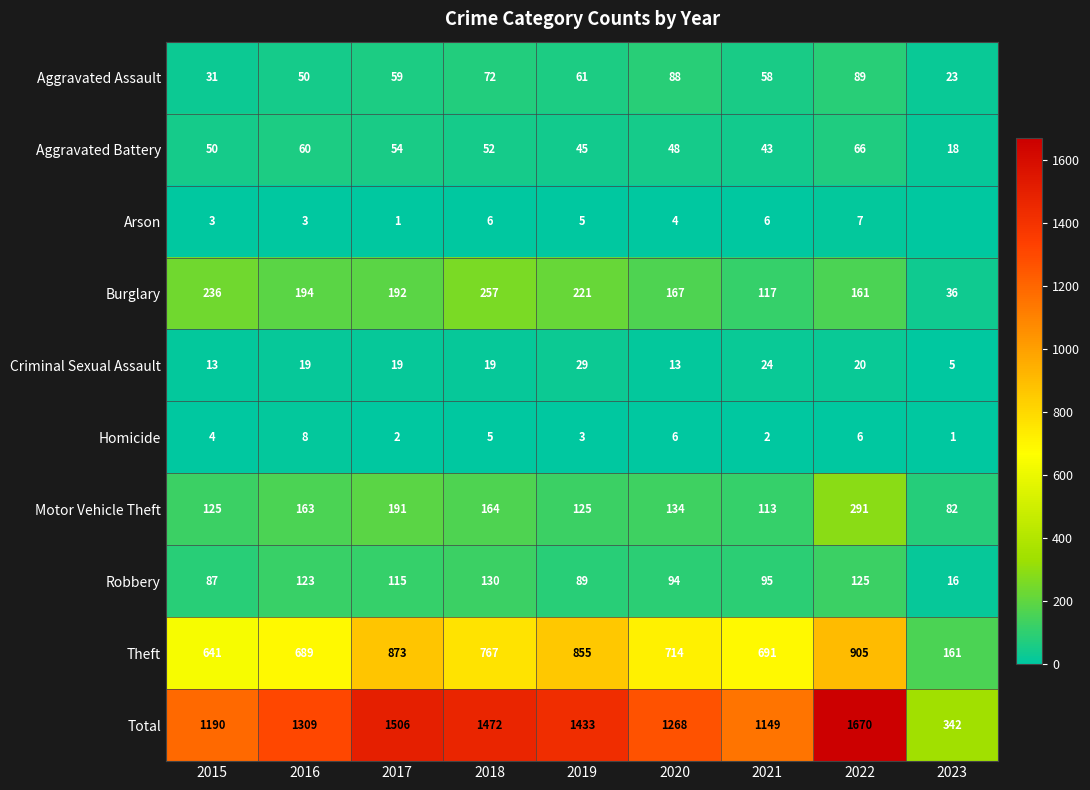

List the labels in order of Total value, smallest first.

2023, 2021, 2015, 2020, 2016, 2019, 2018, 2017, 2022